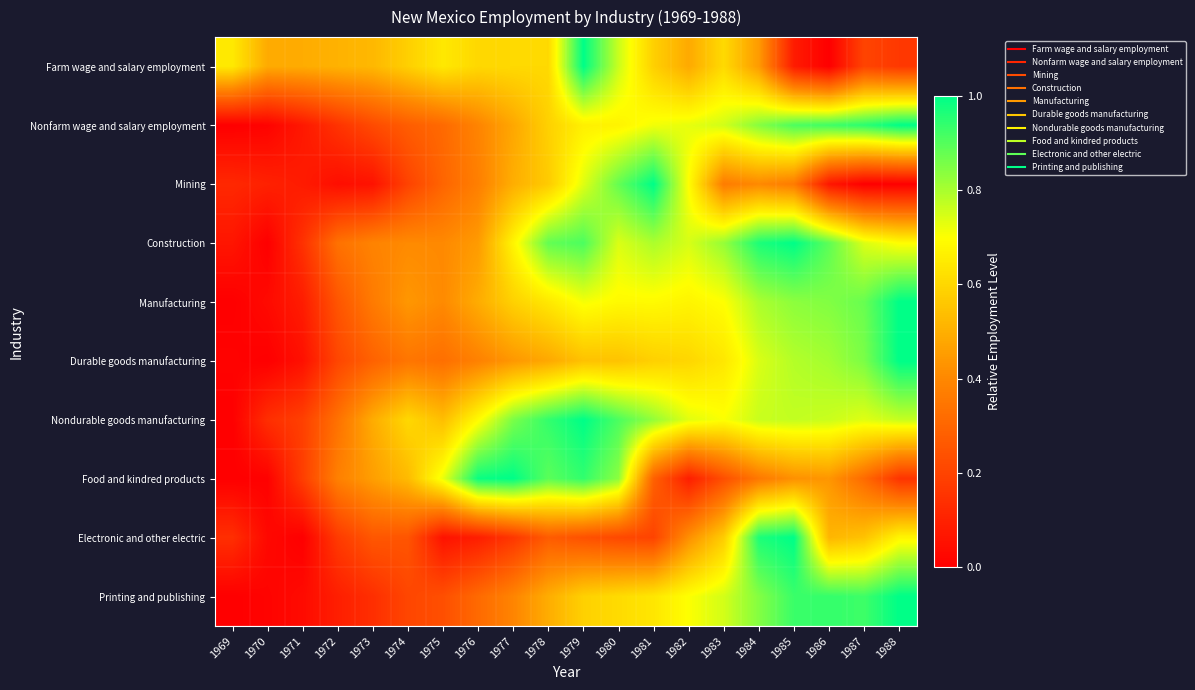

At how many categories does at least one series exceed 0?

20